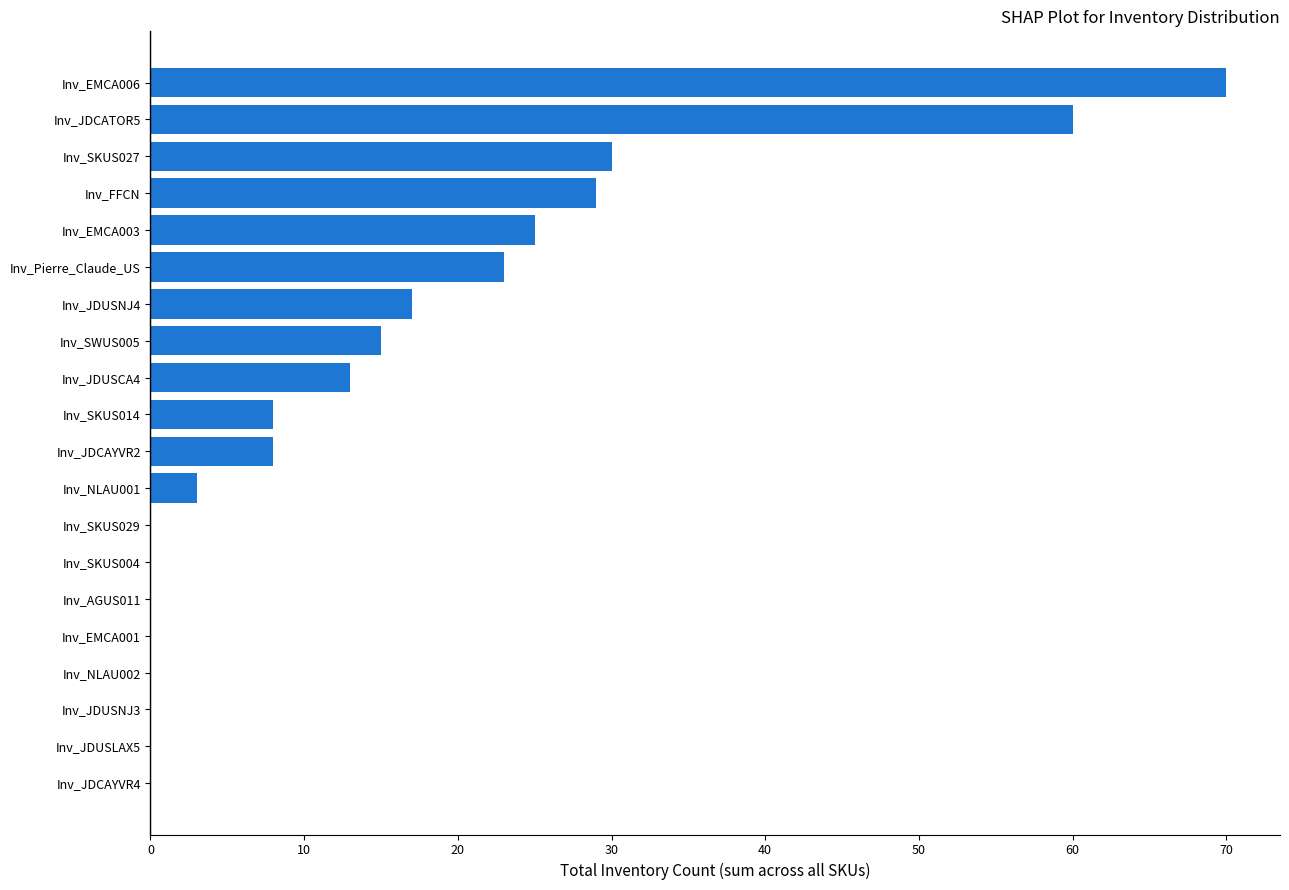

What is the change in value from Inv_SWUS005 to Inv_EMCA006?

+55